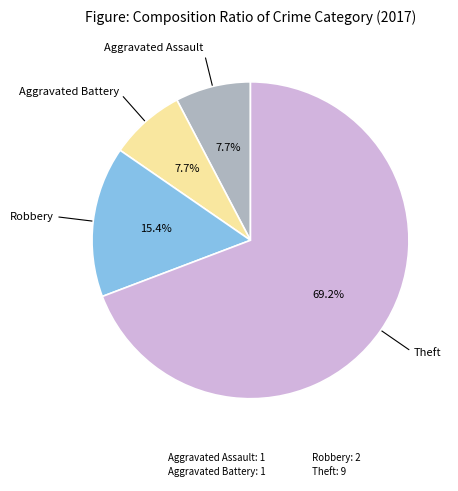

How many segments does this pie chart have?

4